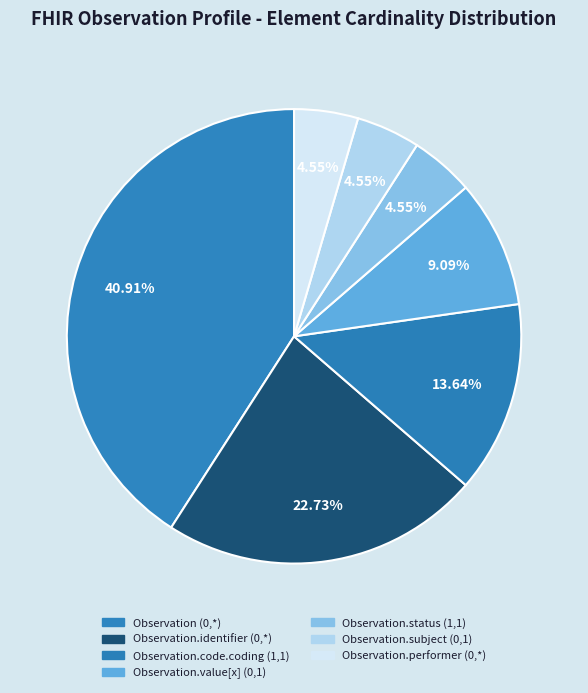

To the nearest percent, what is the difference between the Observation.code.coding (1,1) and Observation.subject (0,1) slice percentages?

9%